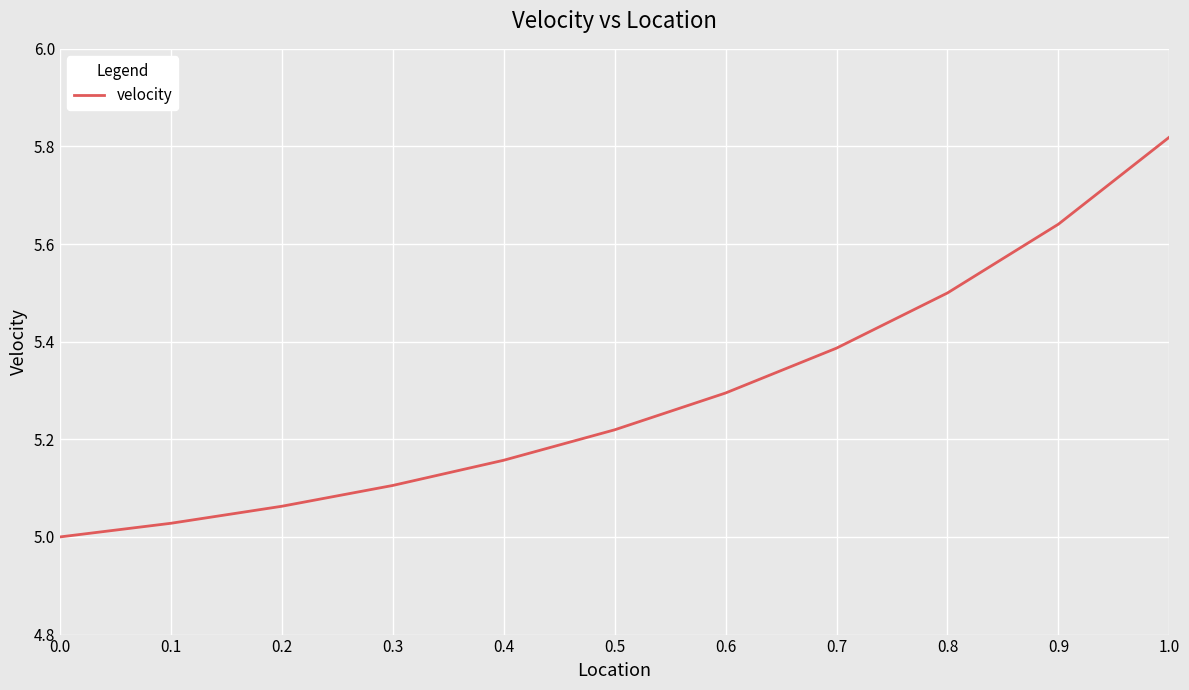

What position from the left is 1.0?

11